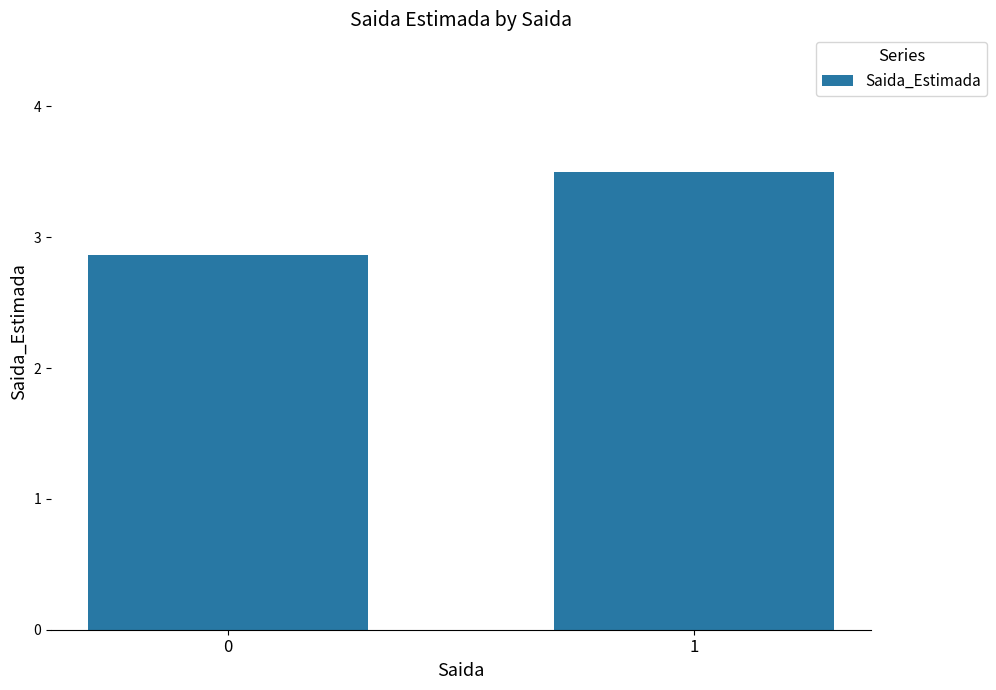

Are the bars horizontal?

No